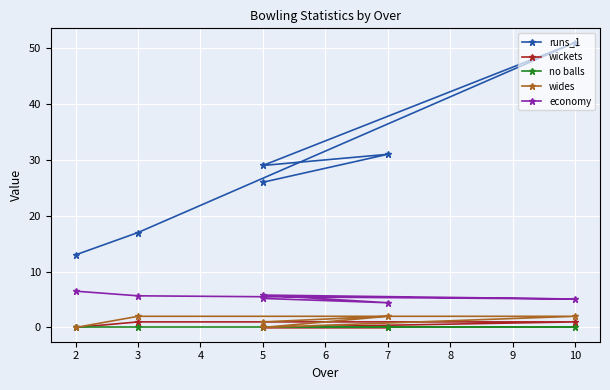

True or false: no balls and economy intersect in this chart.

False